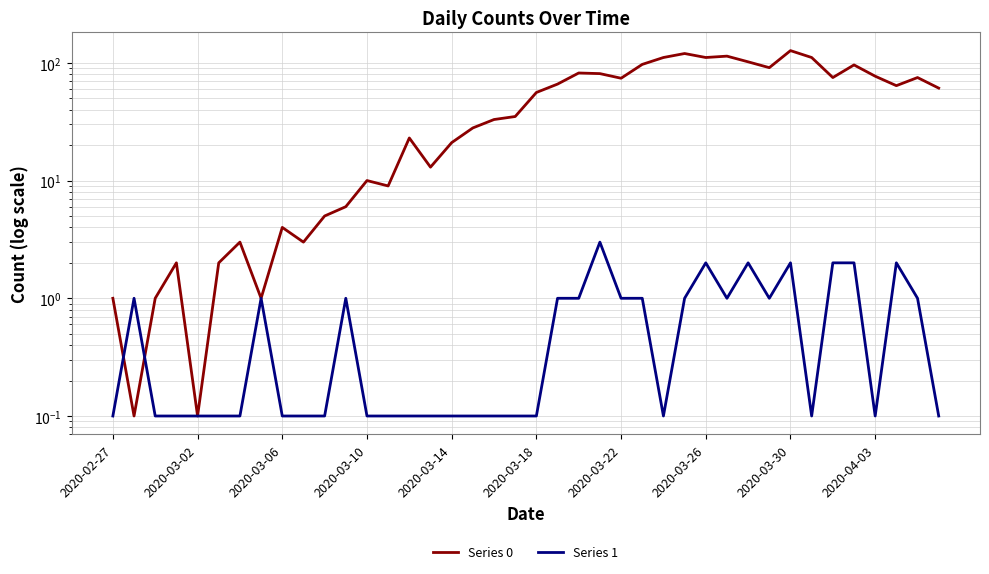

Is it true that Series 1 equals 1.0 at 22?

True